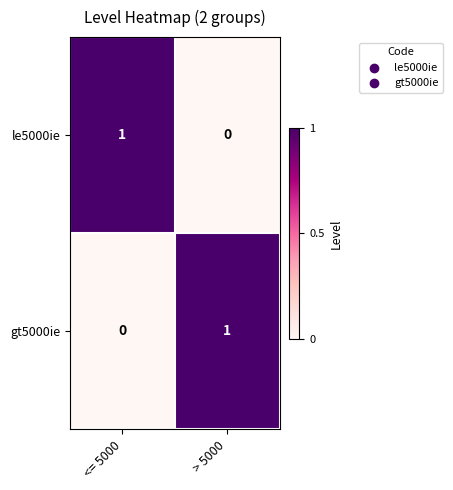

The le5000ie series shows 1 at <= 5000. True or false?

True